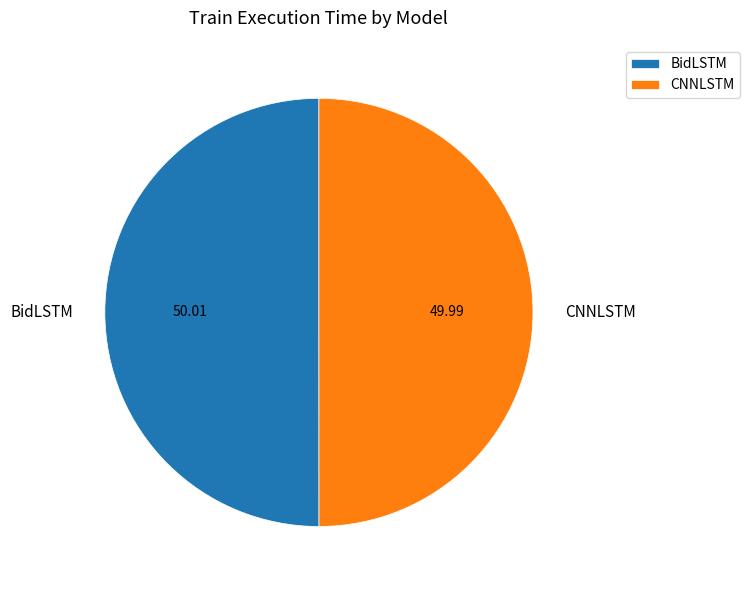

Combined, do CNNLSTM and BidLSTM account for over 50%?

Yes